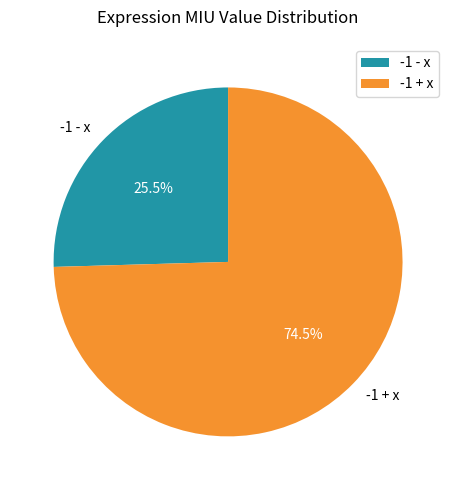

To the nearest percent, what is the combined percentage of -1 + x and -1 - x?

100%